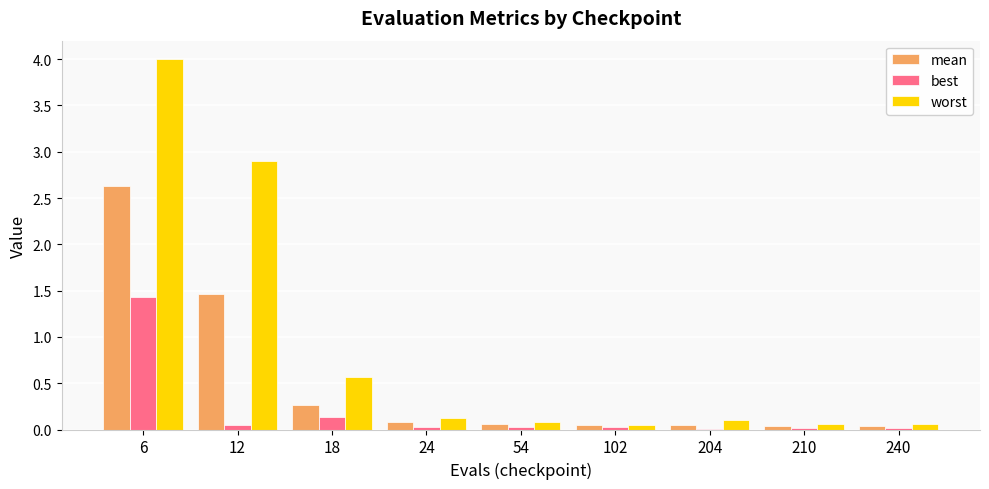

Where is mean nearest to the value 1?

12